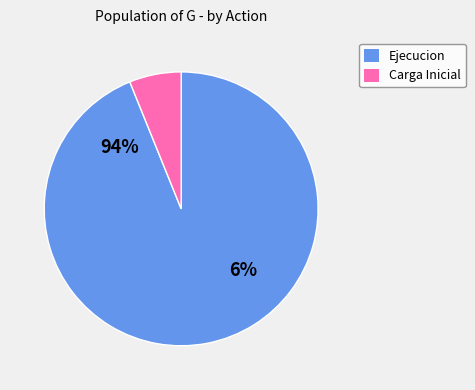

Is it true that 0 is 6% of the pie?

True